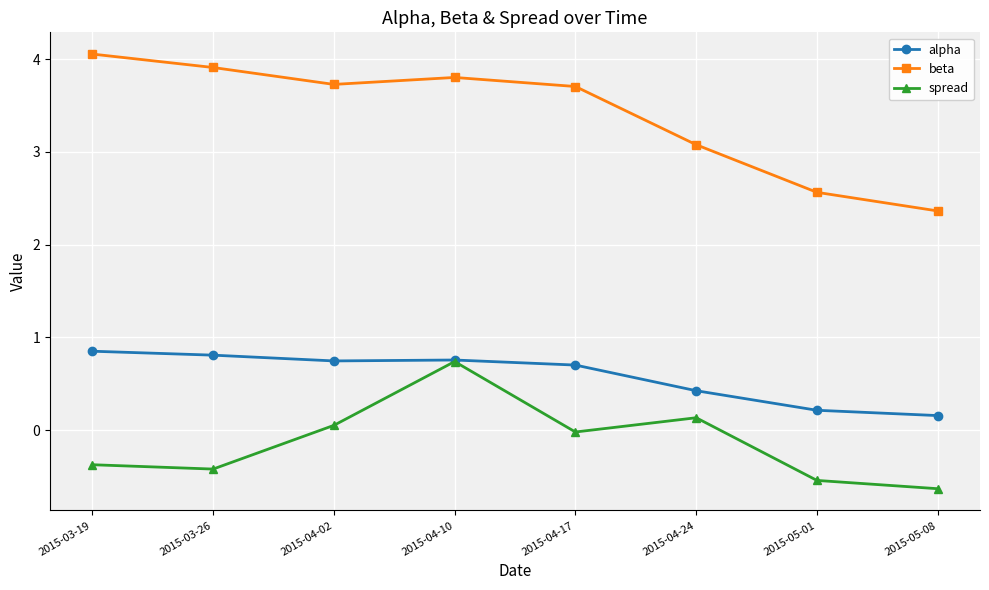

True or false: spread has a value of -0.4 at 2015-05-08.

False